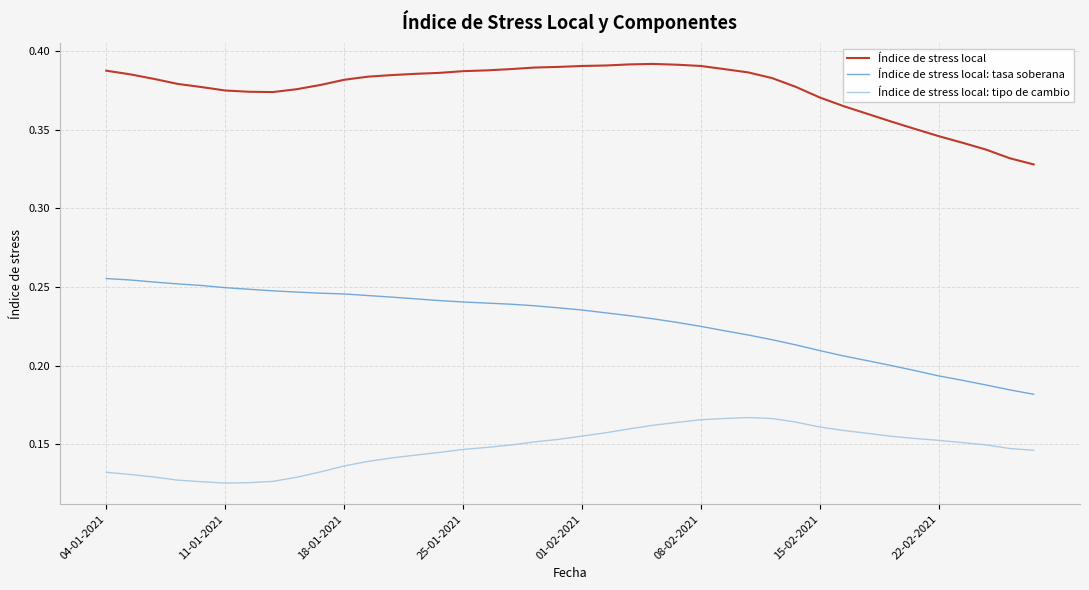

Rank the series by their maximum value, from lowest to highest.

Índice de stress local: tipo de cambio, Índice de stress local: tasa soberana, Índice de stress local